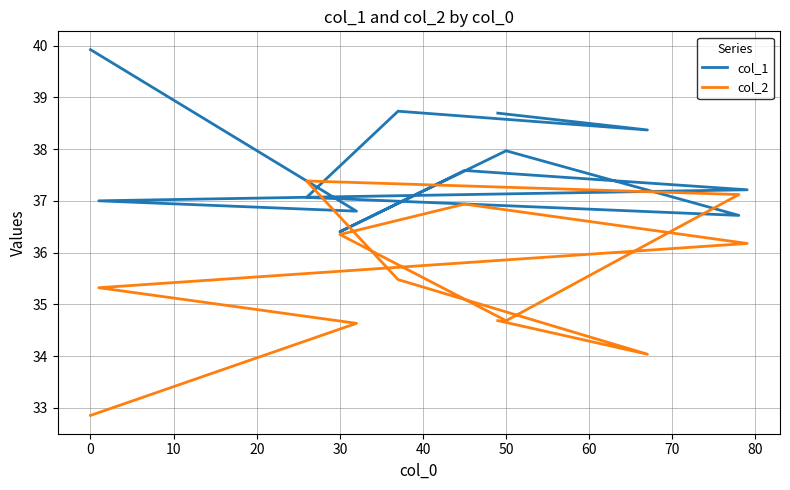

How many data points in col_2 are less than 35?

5